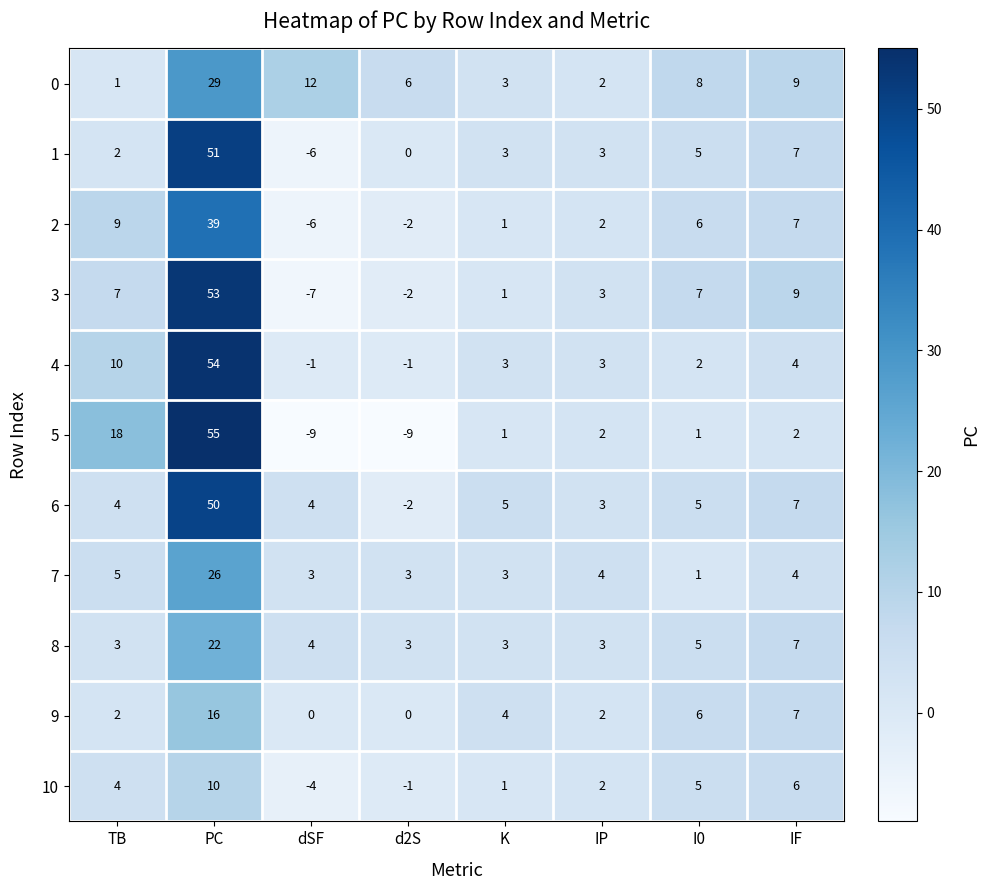

What is the spread (max minus min) of values at K?

4